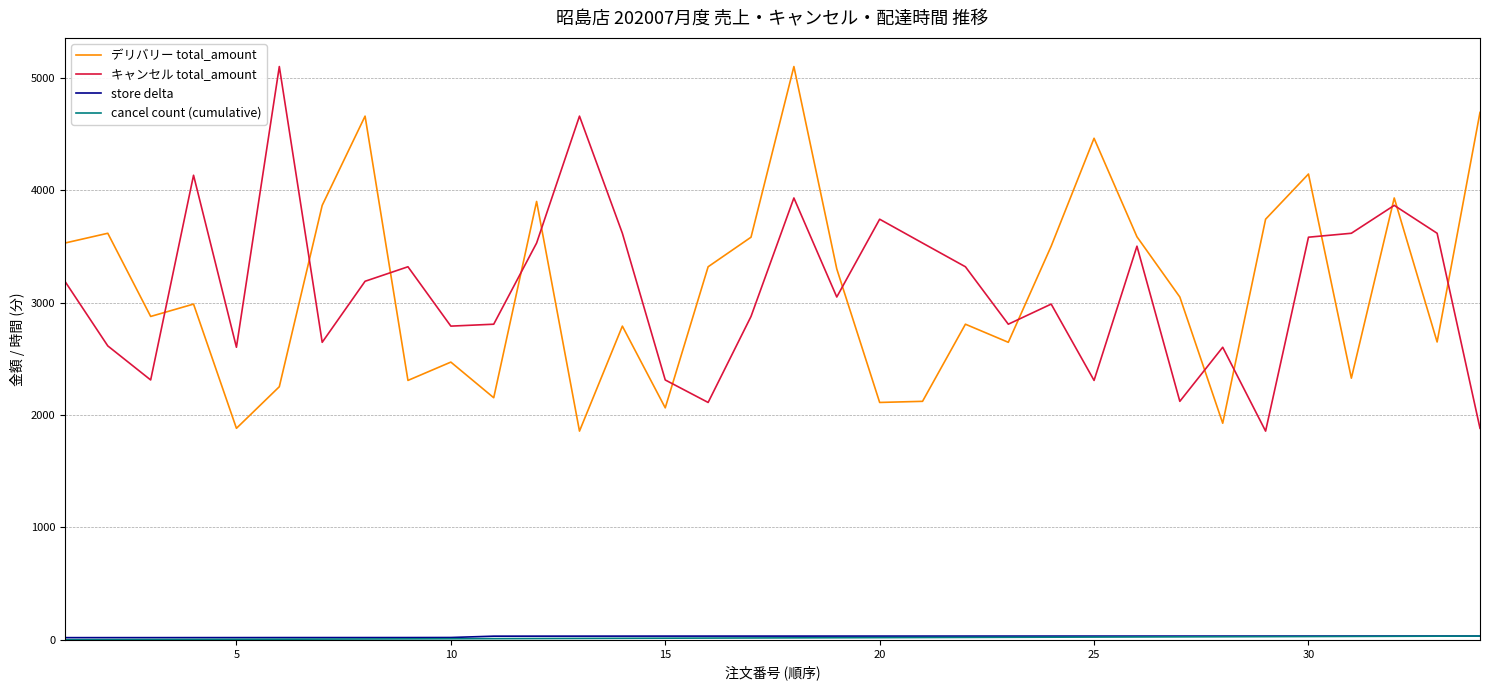

How many lines are shown in the chart?

4